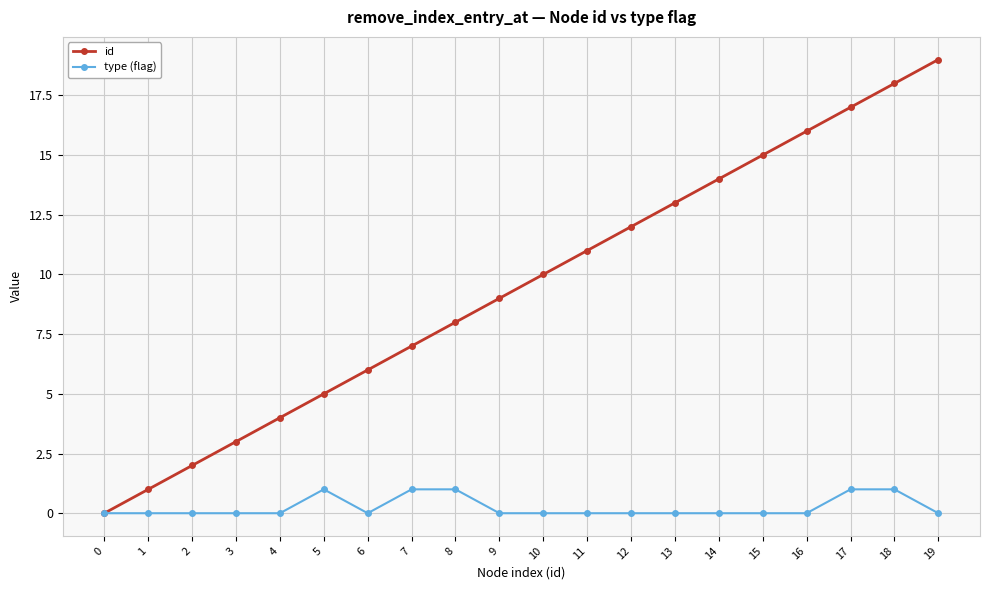

Does the chart have visible grid lines?

Yes